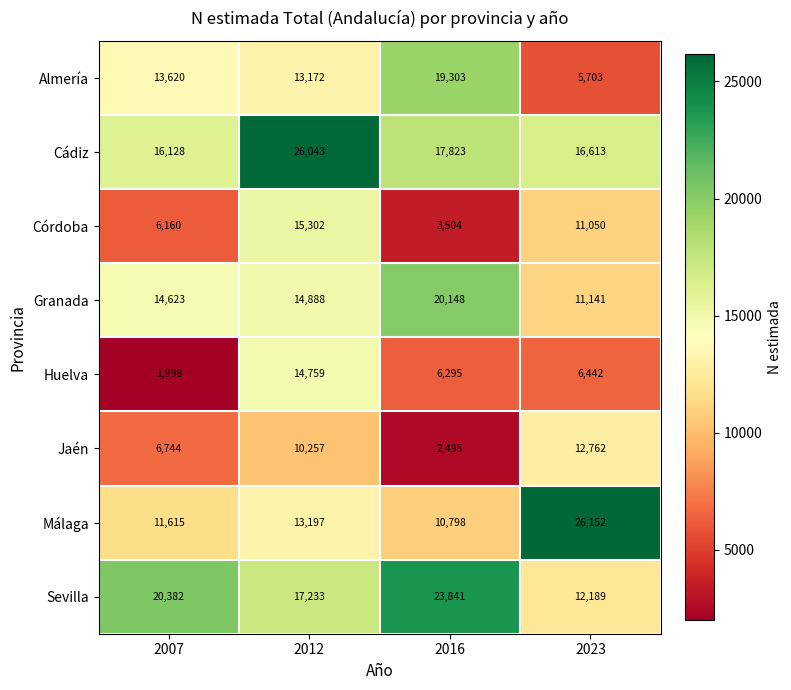

At how many categories does at least one series exceed 2236?

4